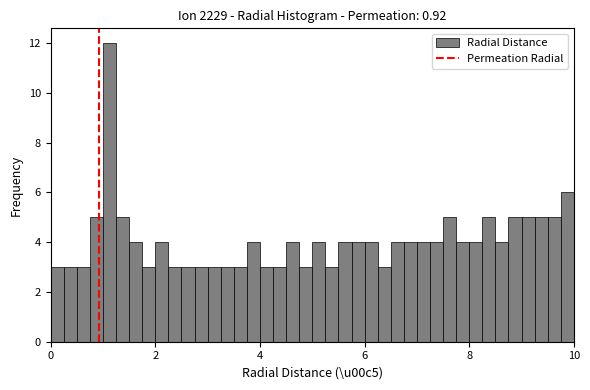

Read against the x-axis, roughly where is the centre of the tallest bar?

1.2